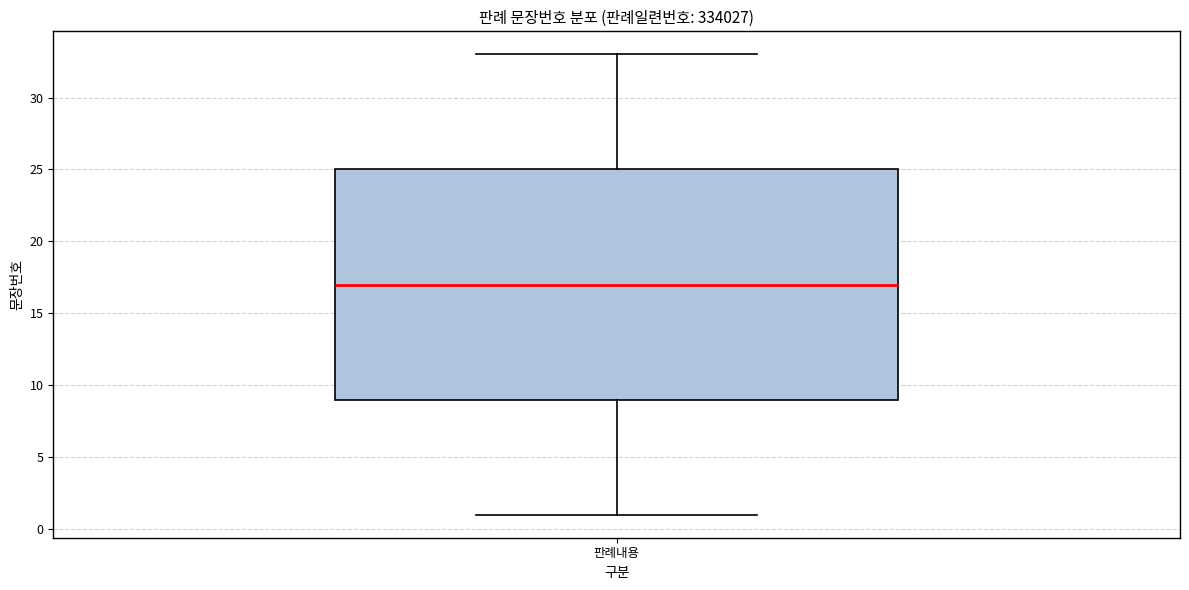

Where does the upper whisker of the box for 판례내용 end on the y-axis? The values are not printed on the chart, so give them approximately, as read against the axis.

33